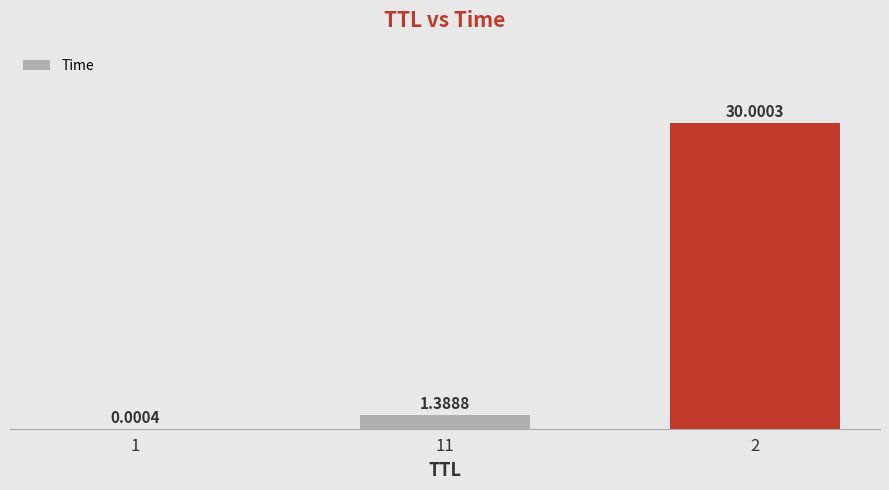

Which has a higher value, 11 or 1?

11